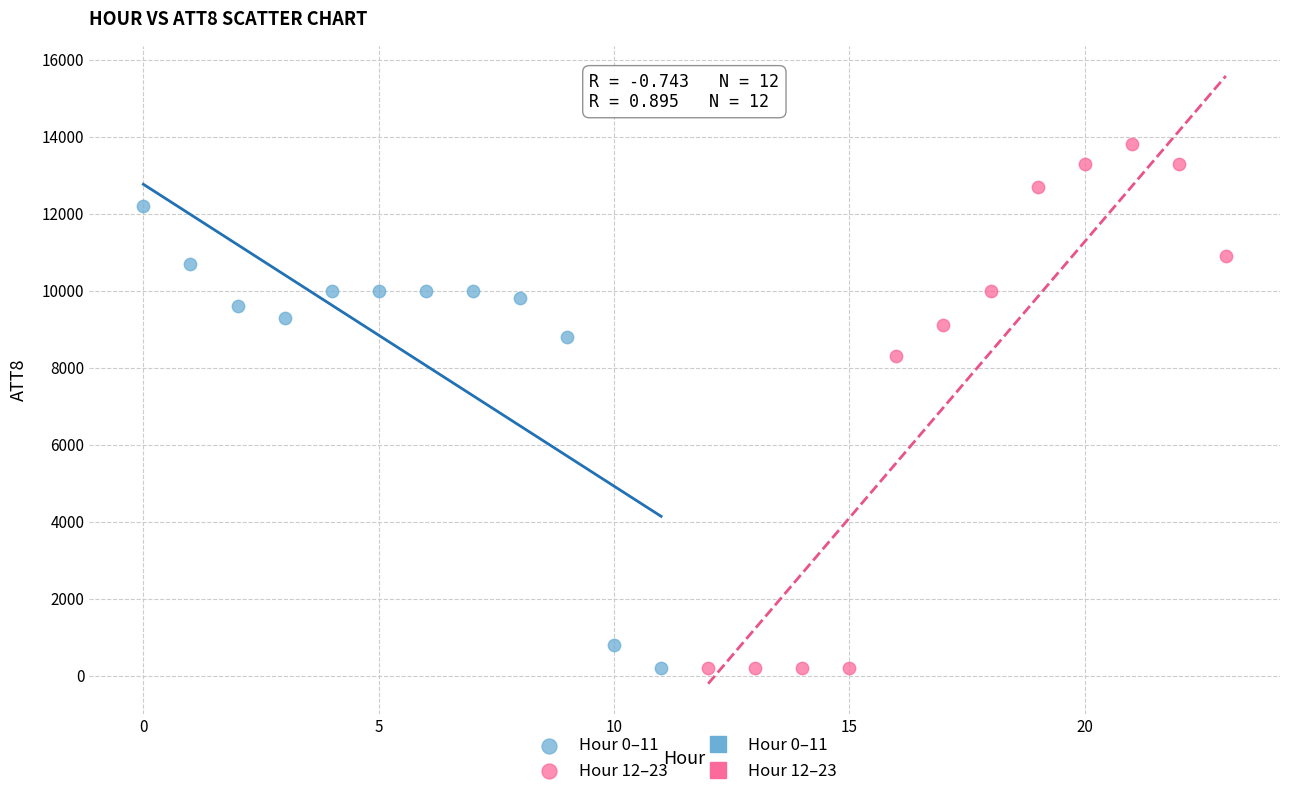

Which series reaches the maximum Y coordinate?

Hour 12–23